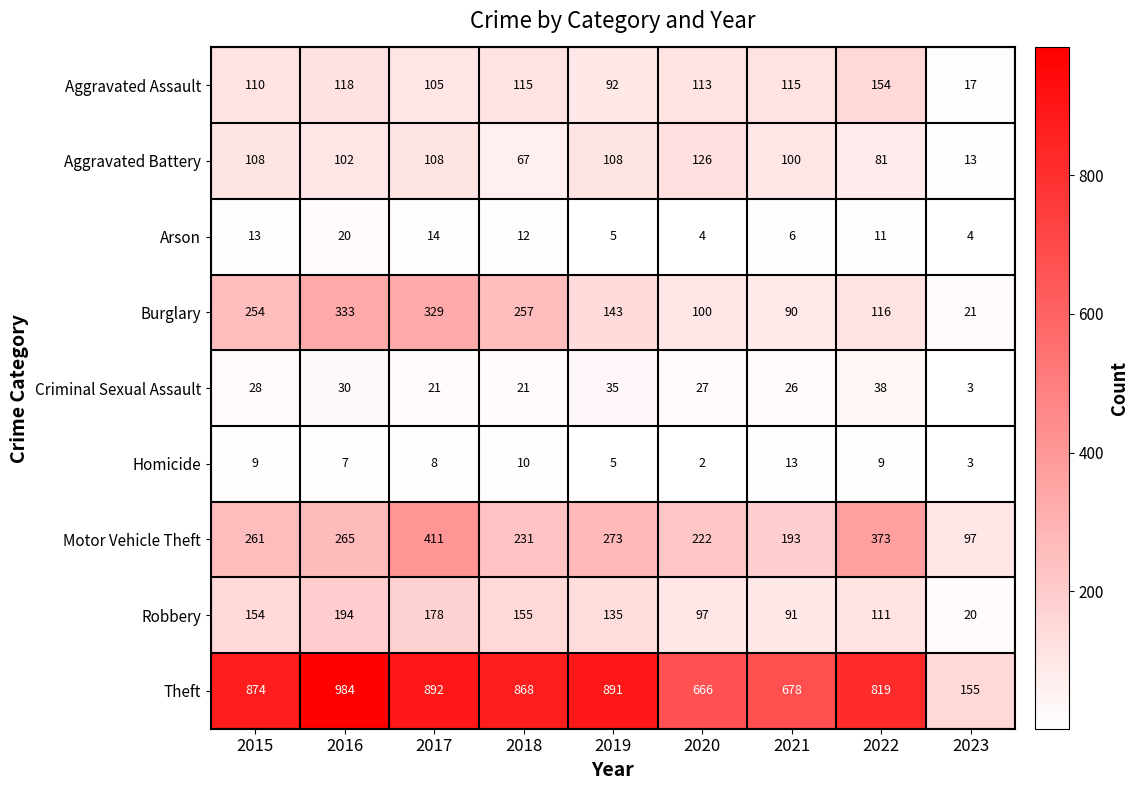

At which category is the sum across all series the highest?

2017